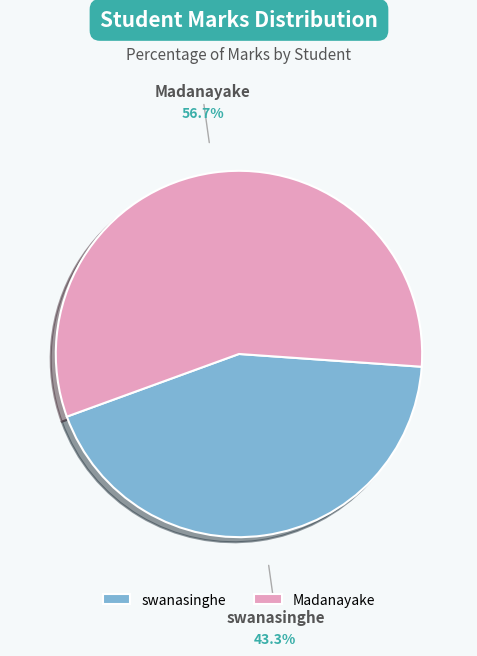

Which category has the biggest portion of the pie?

Madanayake